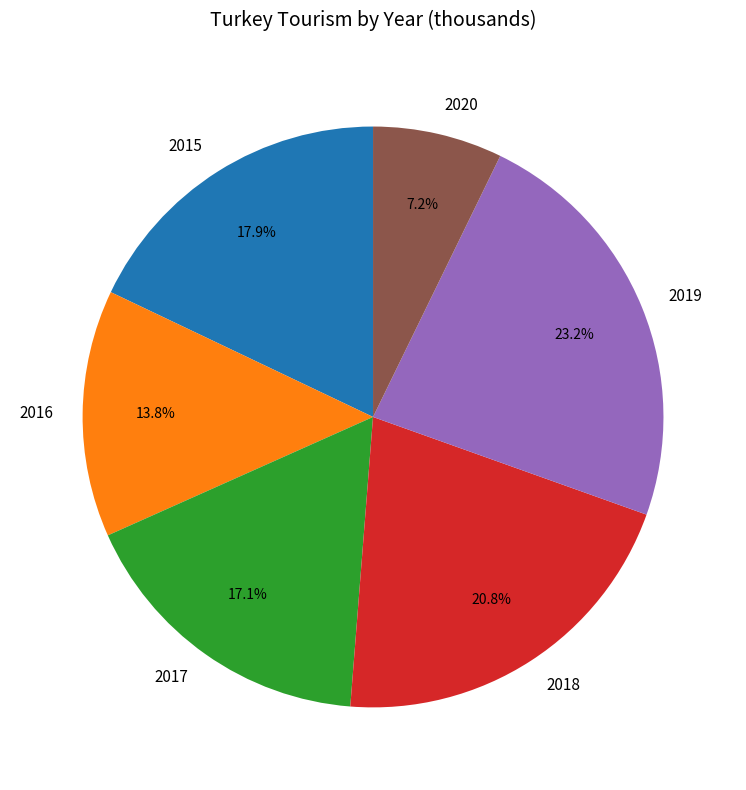

Which category has the smallest portion of the pie?

2020